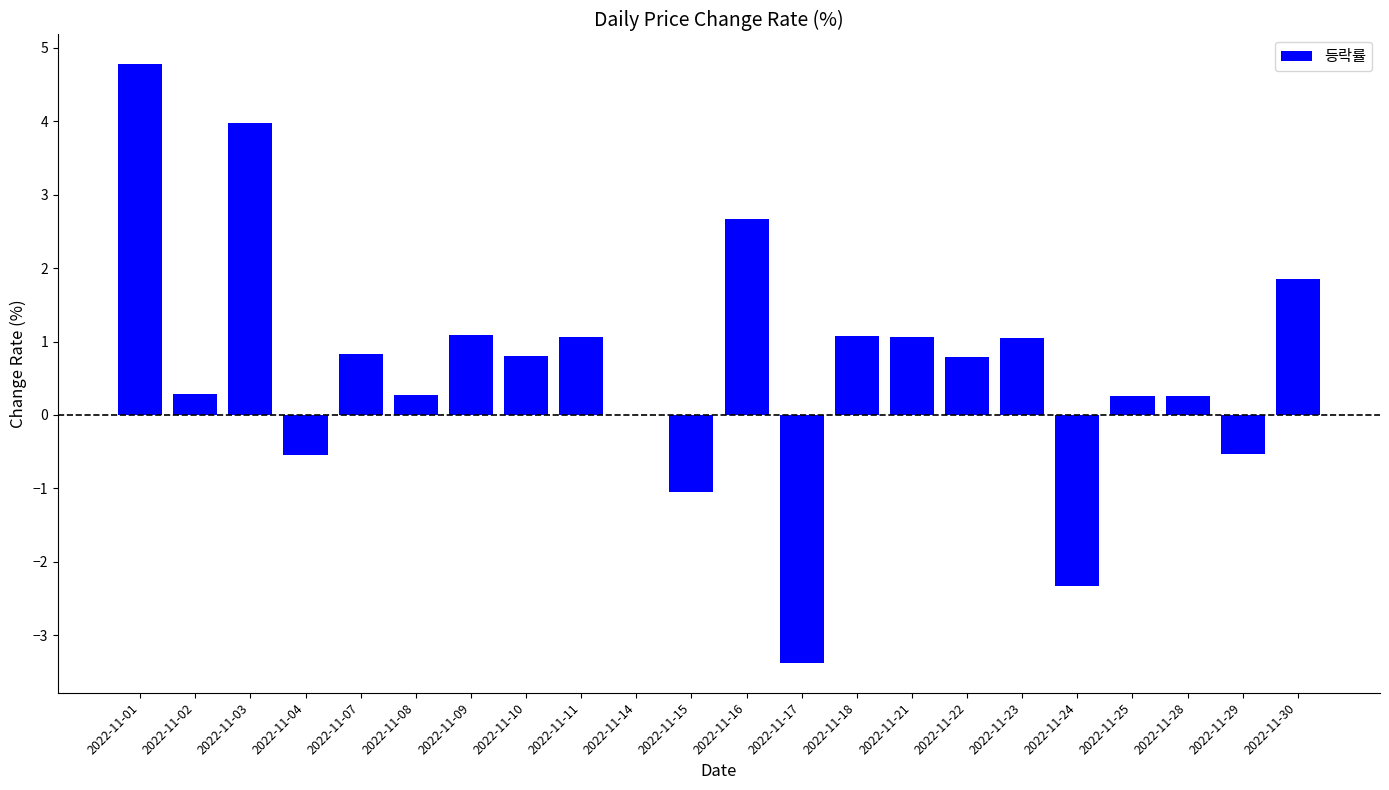

What is the difference between the values at 2022-11-10 and 2022-11-03?

3.2